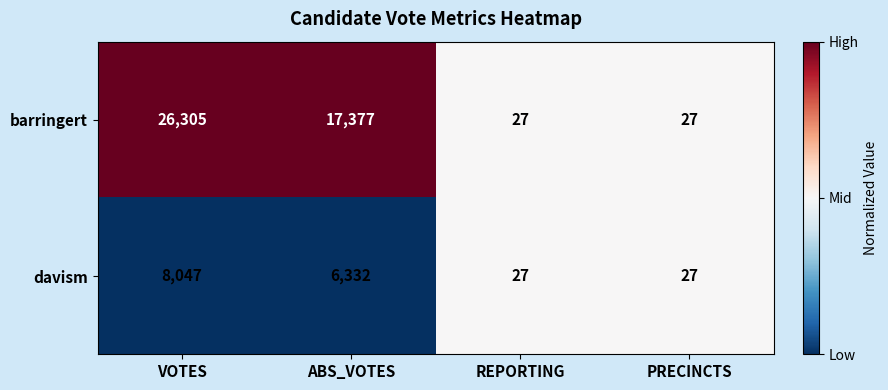

Reading left to right, extract all data points from this chart.

barringert: VOTES=26305	ABS_VOTES=17377	REPORTING=27	PRECINCTS=27
davism: VOTES=8047	ABS_VOTES=6332	REPORTING=27	PRECINCTS=27